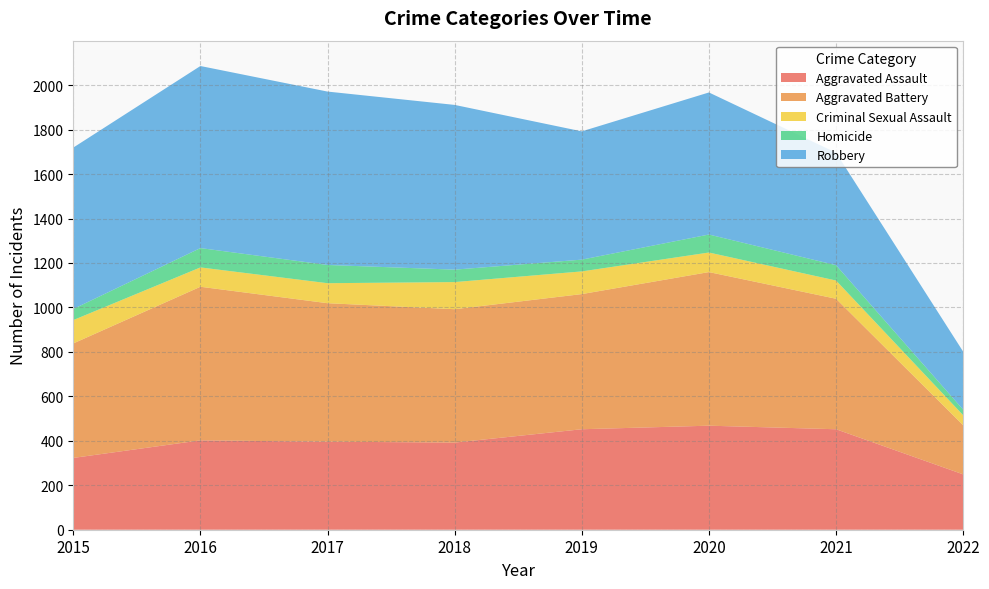

Reading right to left, list all the values displayed in this chart.

Aggravated Assault: 2022=249	2021=452	2020=468	2019=452	2018=392	2017=396	2016=402	2015=323
Aggravated Battery: 2022=221	2021=587	2020=691	2019=608	2018=600	2017=623	2016=691	2015=515
Criminal Sexual Assault: 2022=45	2021=82	2020=88	2019=102	2018=122	2017=90	2016=87	2015=105
Homicide: 2022=25	2021=69	2020=81	2019=53	2018=56	2017=82	2016=87	2015=50
Robbery: 2022=261	2021=506	2020=639	2019=577	2018=741	2017=780	2016=819	2015=726